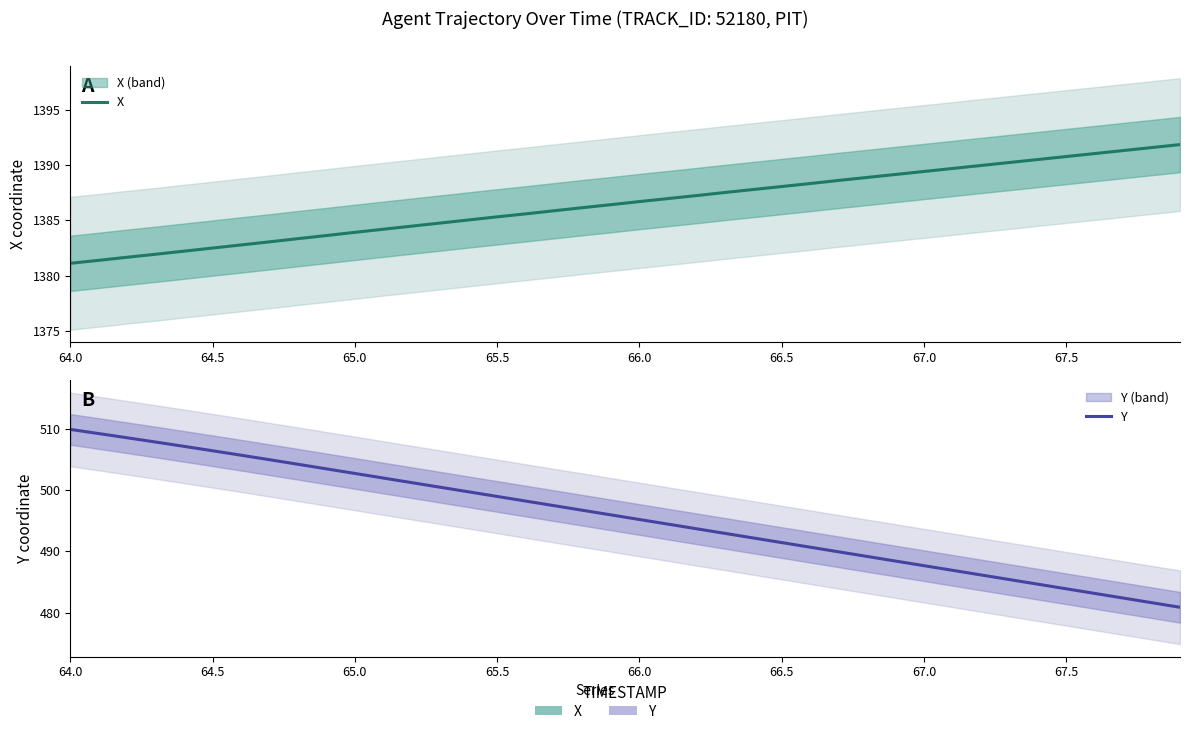

Which series has the largest total across all categories?

X